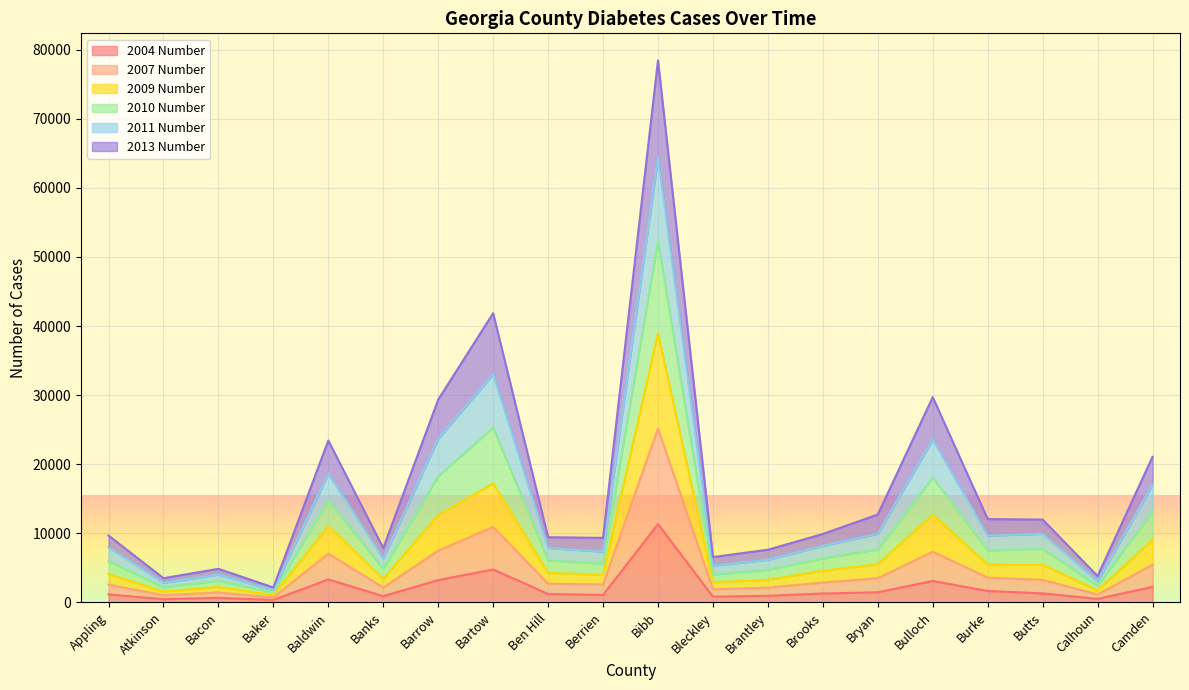

At which category is the sum across all series the highest?

Bibb